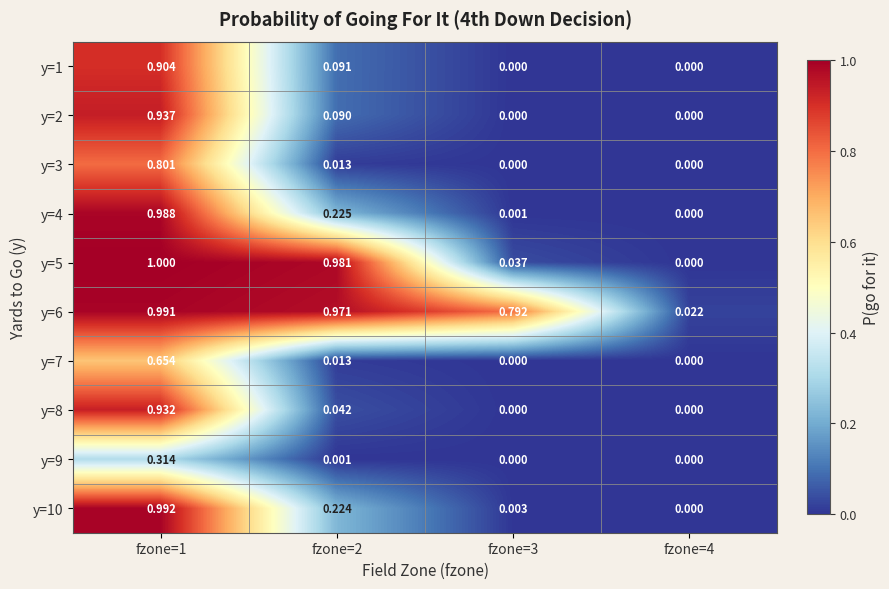

Which has a higher value, fzone=2 or fzone=3?

fzone=2